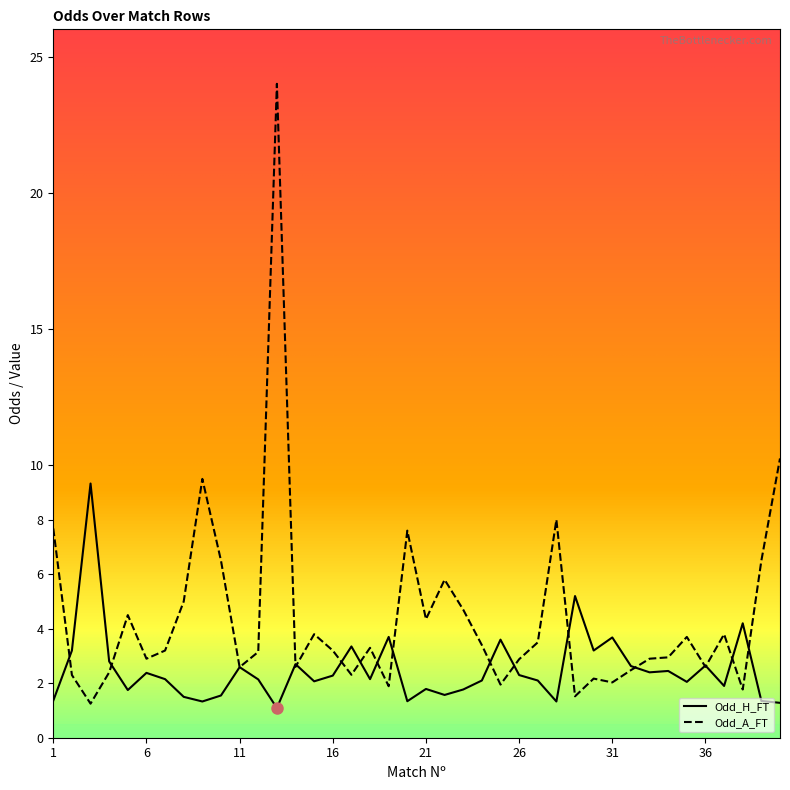

What is the highest value of the Odd_A_FT series?

24.0